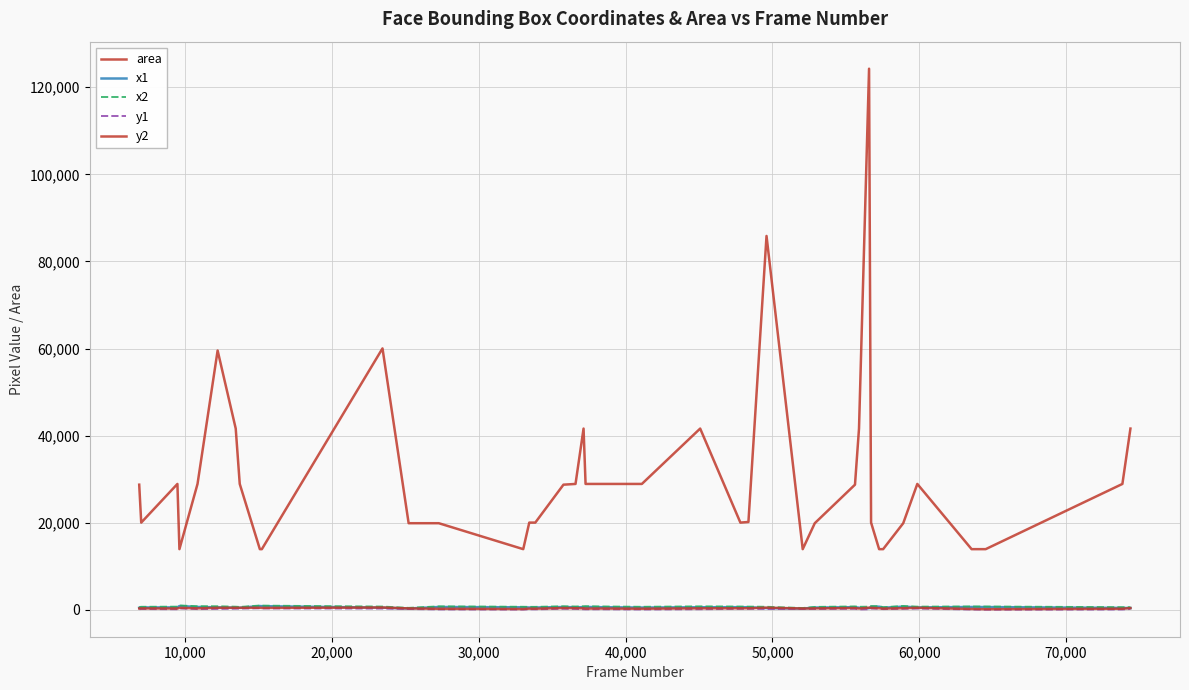

How many lines are shown in the chart?

5